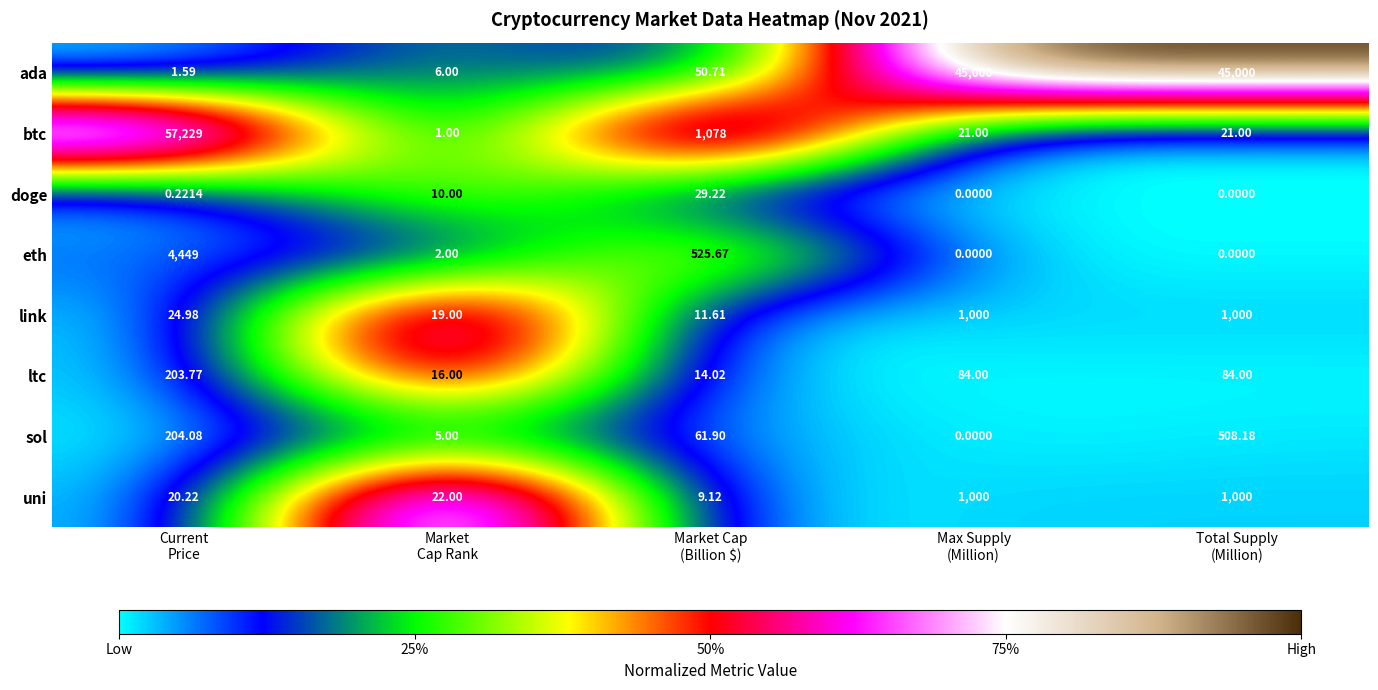

Which series changed the most between Market
Cap Rank and Market Cap
(Billion $)?

btc